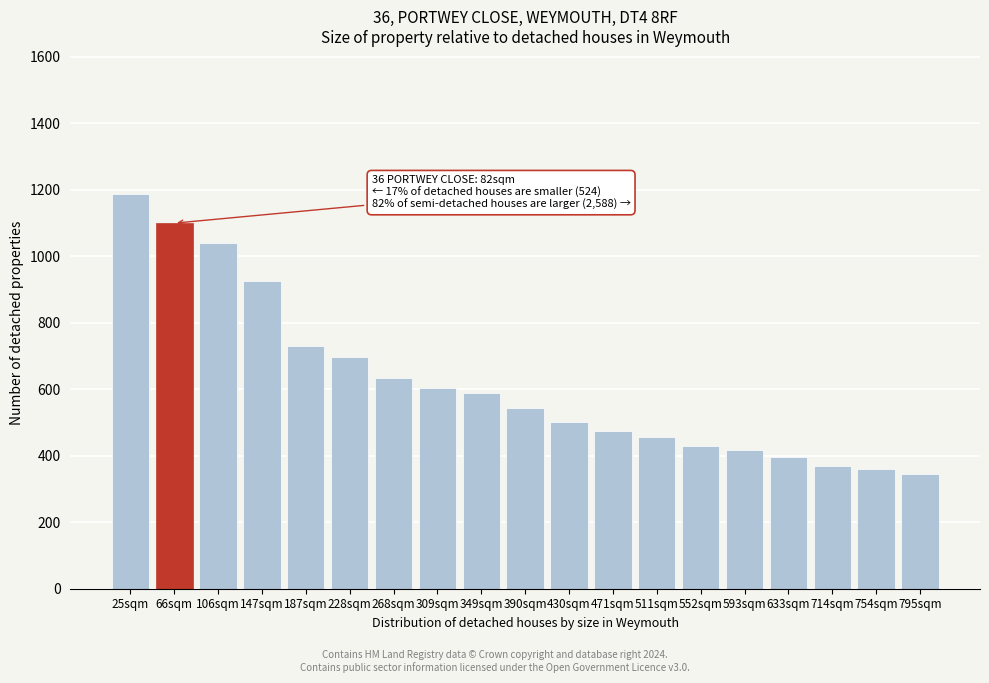

Reading right to left, what are all the values shown in this chart?

795sqm=346.1	754sqm=361.1	714sqm=369.0	633sqm=395.8	593sqm=418.8	552sqm=428.7	511sqm=457.4	471sqm=474.1	430sqm=502.1	390sqm=545.2	349sqm=589.7	309sqm=603.4	268sqm=635.1	228sqm=696.9	187sqm=731.5	147sqm=927.2	106sqm=1039.9	66sqm=1099.8	25sqm=1186.2